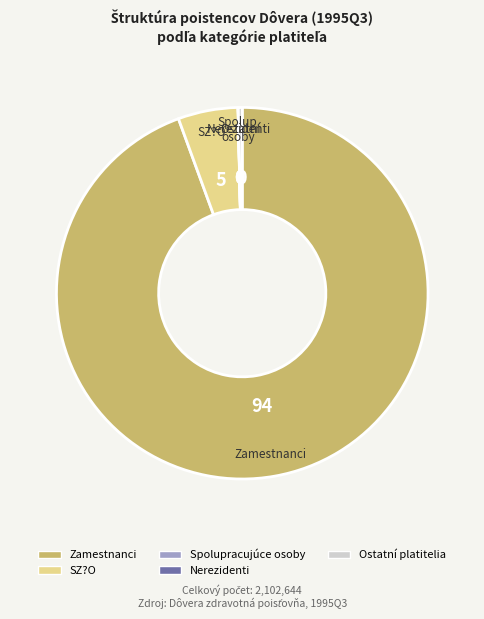

Which category has the biggest portion of the pie?

Zamestnanci